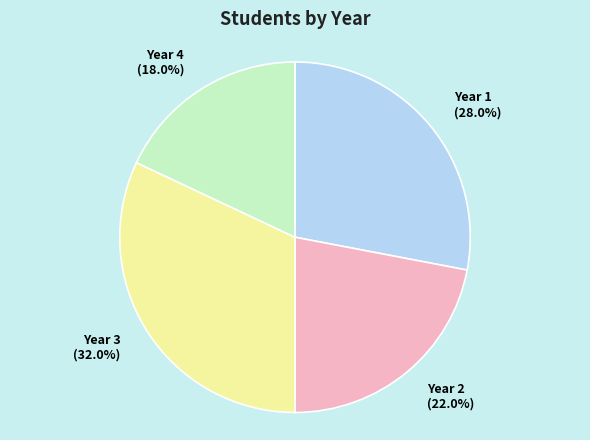

To the nearest percent, what is the difference between the Year 4 and Year 1 slice percentages?

10%